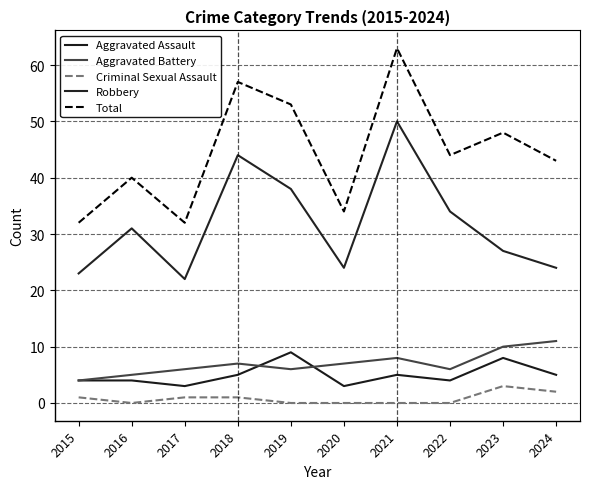

What is the difference between the second highest and minimum values in the Total series?

25